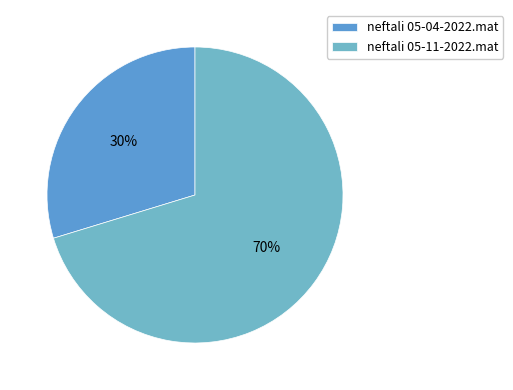

Do neftali 05-11-2022.mat and neftali 05-04-2022.mat together represent more than half of the pie?

Yes